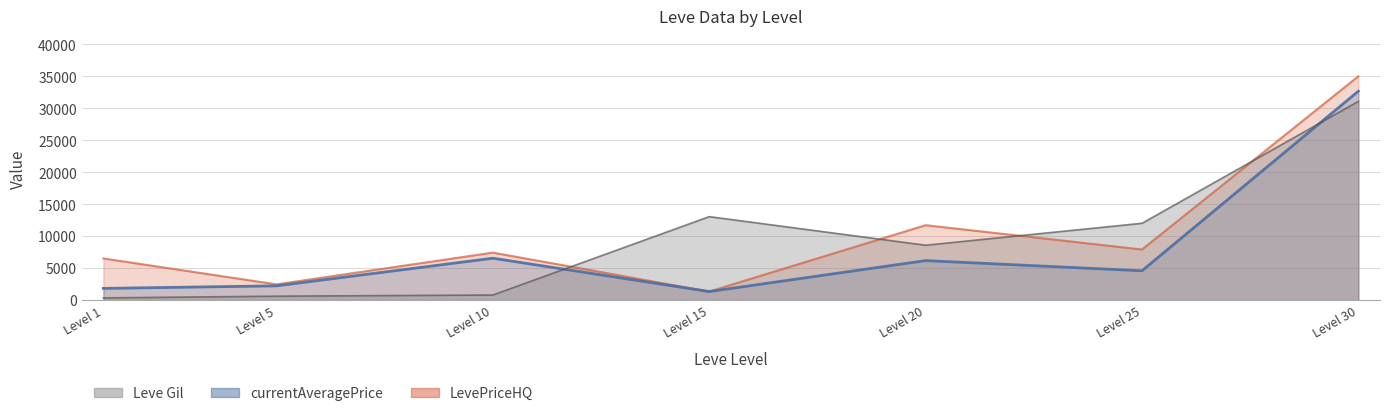

Reading right to left, list all the values displayed in this chart.

Leve Gil: 31070	12000	8570	13040	780	600	330
currentAveragePrice: 32666	4575	6165	1323	6542	2219	1820
LevePriceHQ: 34999	7901	11705	1323	7416	2450	6502